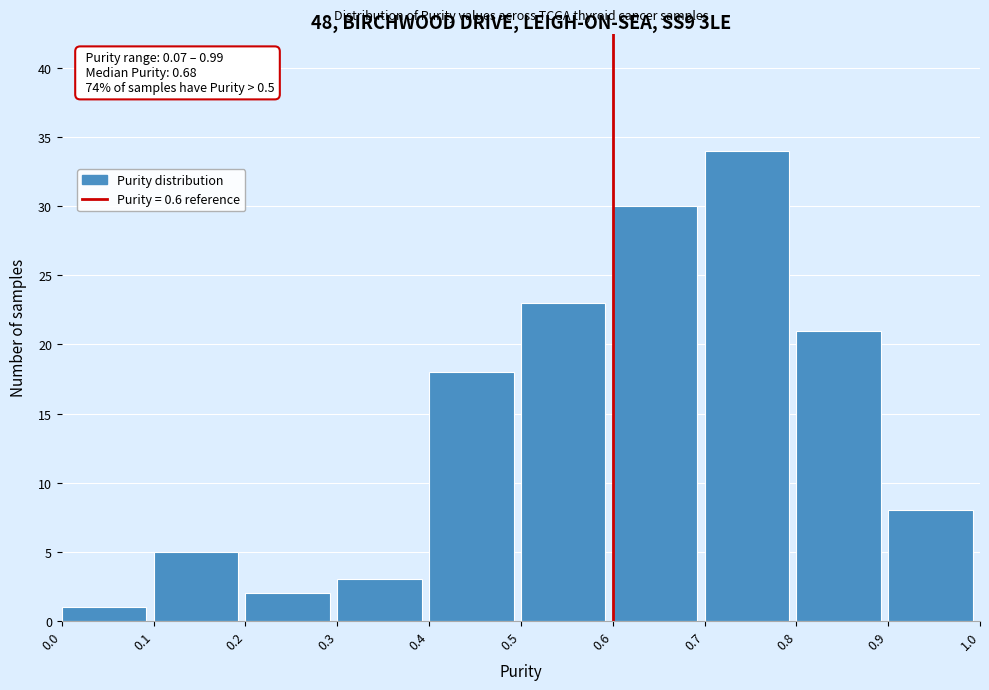

Over which range of the x-axis is the bar tallest?

0.7 to 0.8